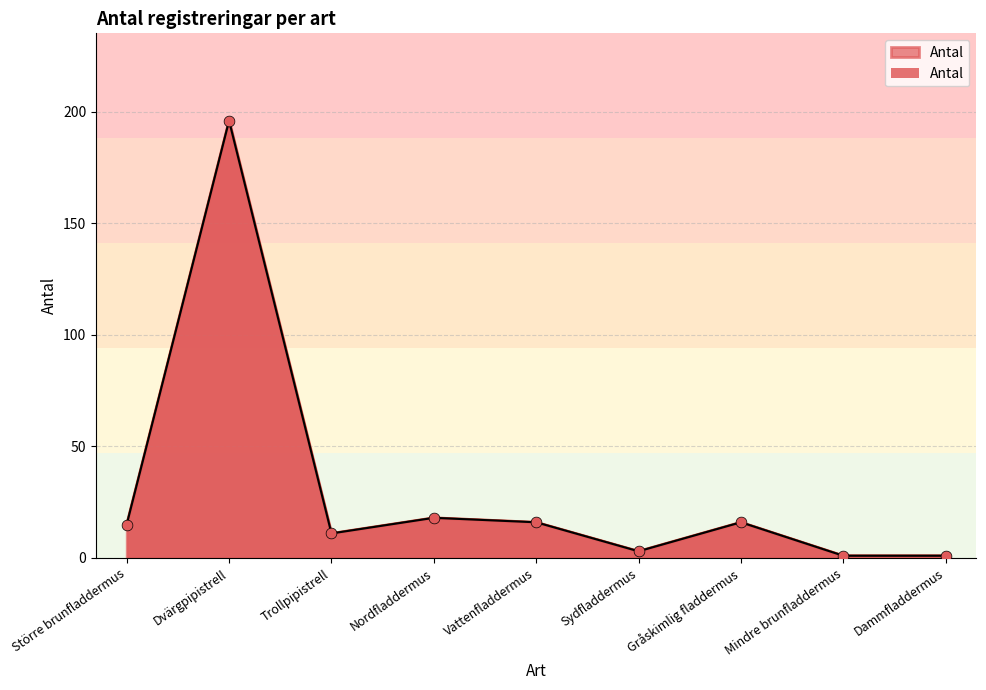

Which has a higher value, Dvärgpipistrell or Trollpipistrell?

Dvärgpipistrell